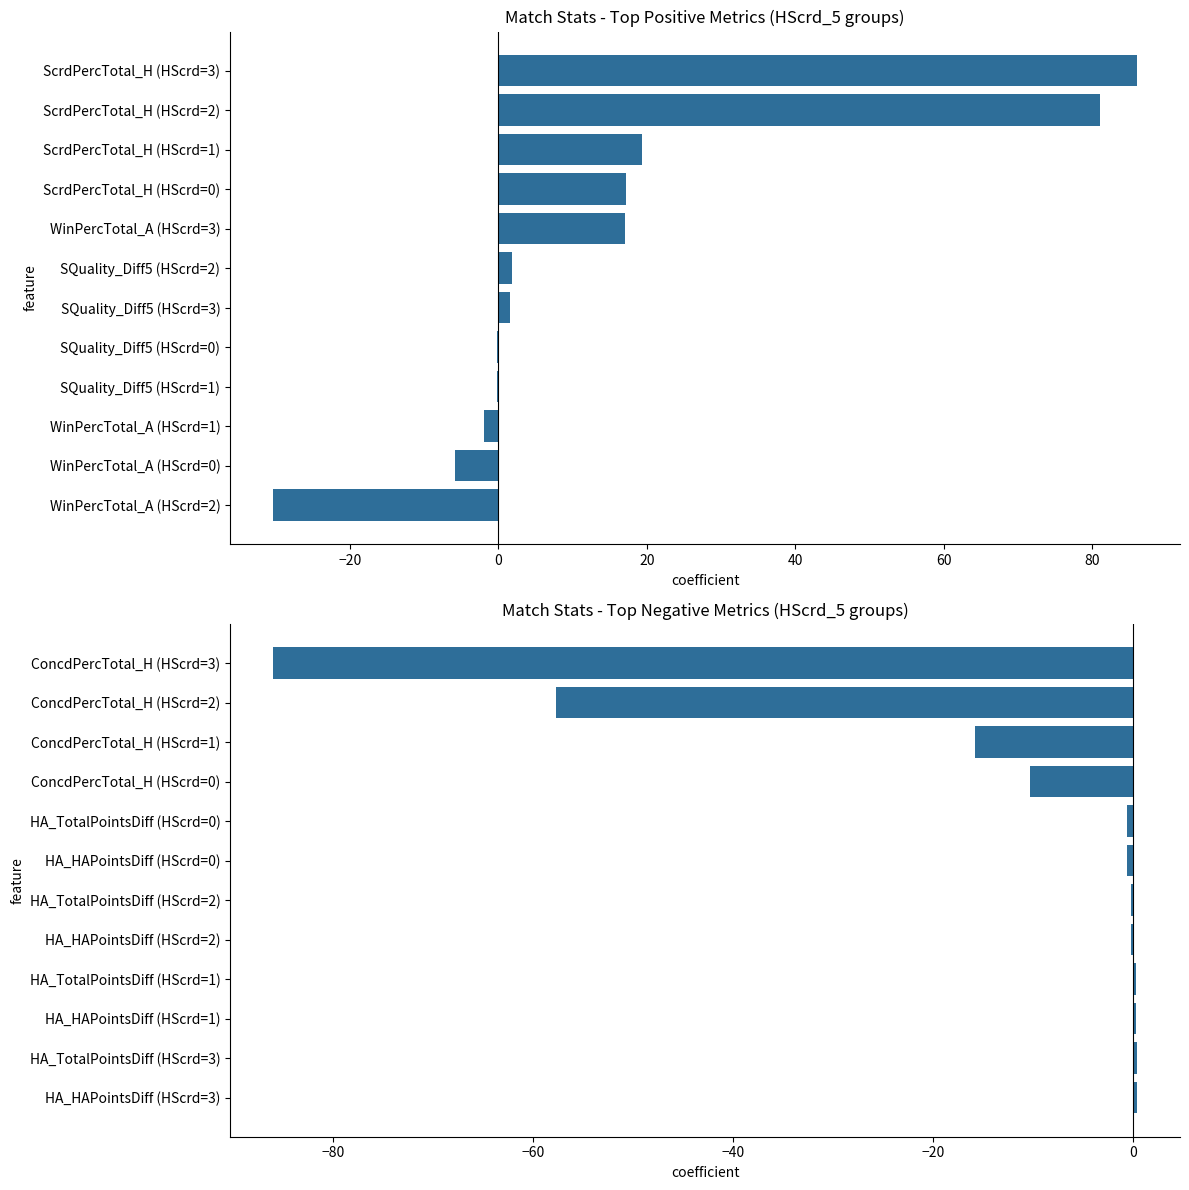

Between ScrdPercTotal_H (HScrd=3) and ScrdPercTotal_H (HScrd=2), which is larger?

ScrdPercTotal_H (HScrd=3)